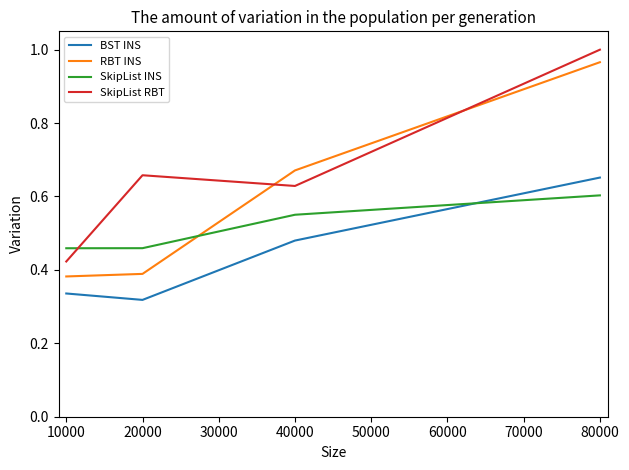

Which series has the widest spread of values?

RBT INS